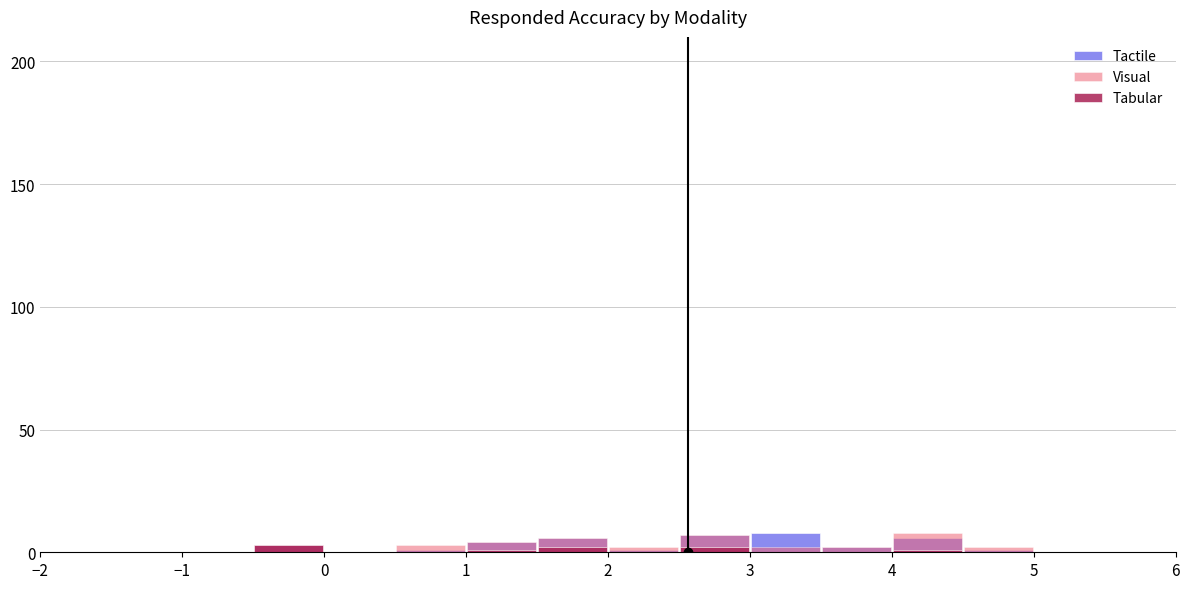

Reading left to right, extract all data points from this chart.

Tactile: 0	0	0	3	0	1	4	6	1	7	8	2	6	1	0	0
Visual: 0	0	0	3	0	3	4	6	2	7	2	2	8	2	0	0
Tabular: 0	0	0	3	0	0	1	2	0	2	0	0	1	0	0	0